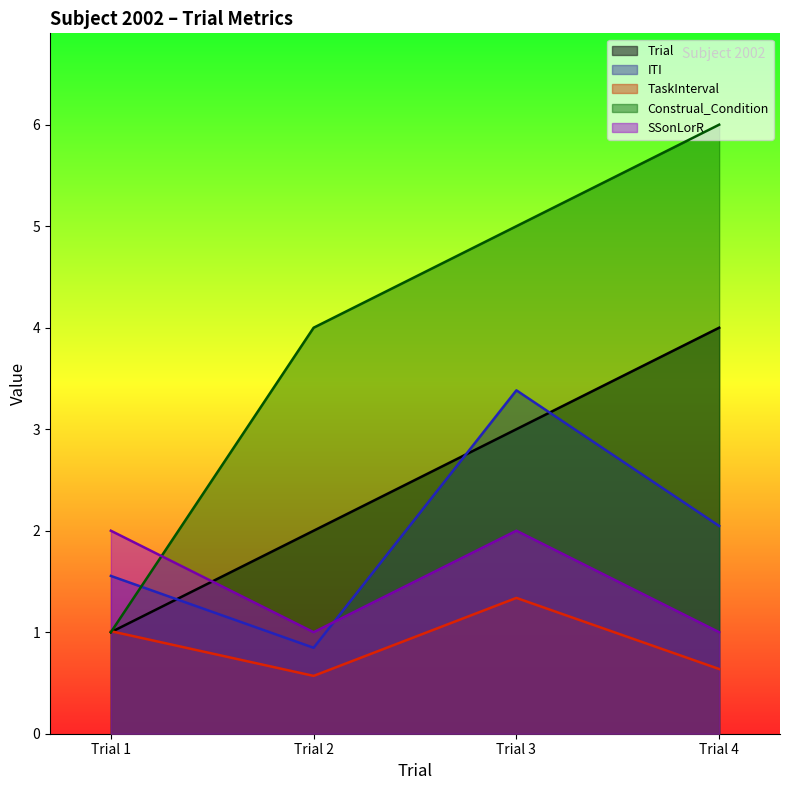

Reading right to left, extract all data points from this chart.

Trial: 4.0	3.0	2.0	1.0
ITI: 2.0	3.4	0.8	1.6
TaskInterval: 0.6	1.3	0.6	1.0
Construal_Condition: 6.0	5.0	4.0	1.0
SSonLorR: 1.0	2.0	1.0	2.0